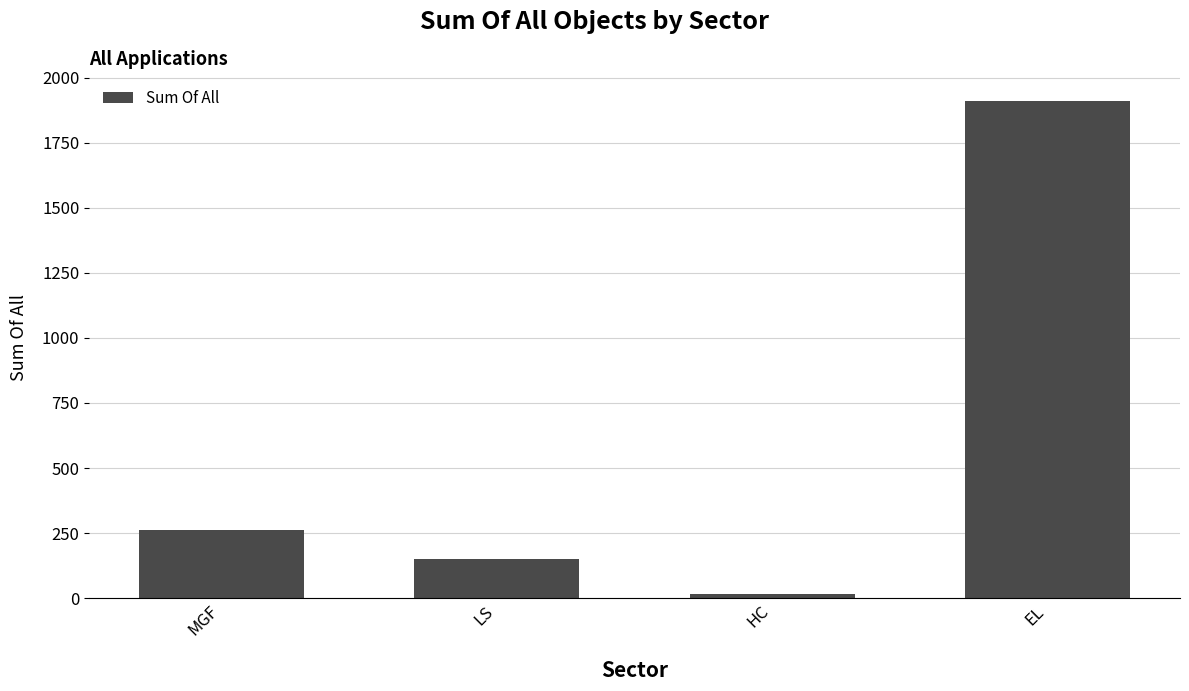

The value at MGF is 262. True or false?

True